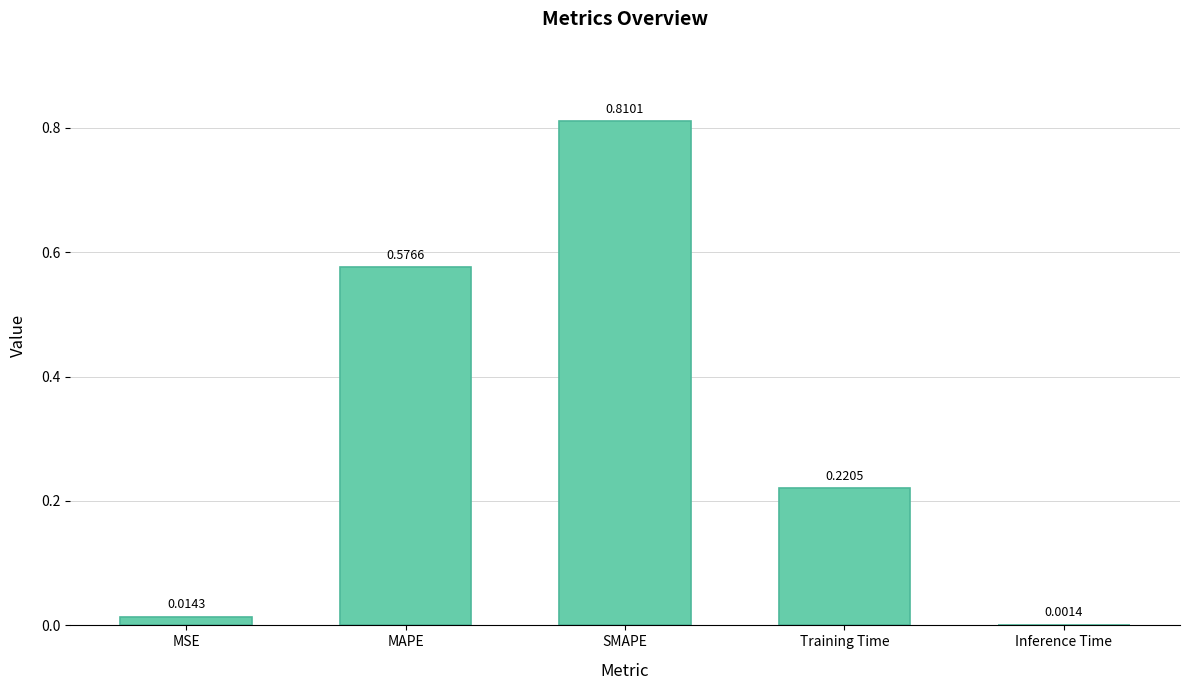

Which category has the highest value across all series?

SMAPE